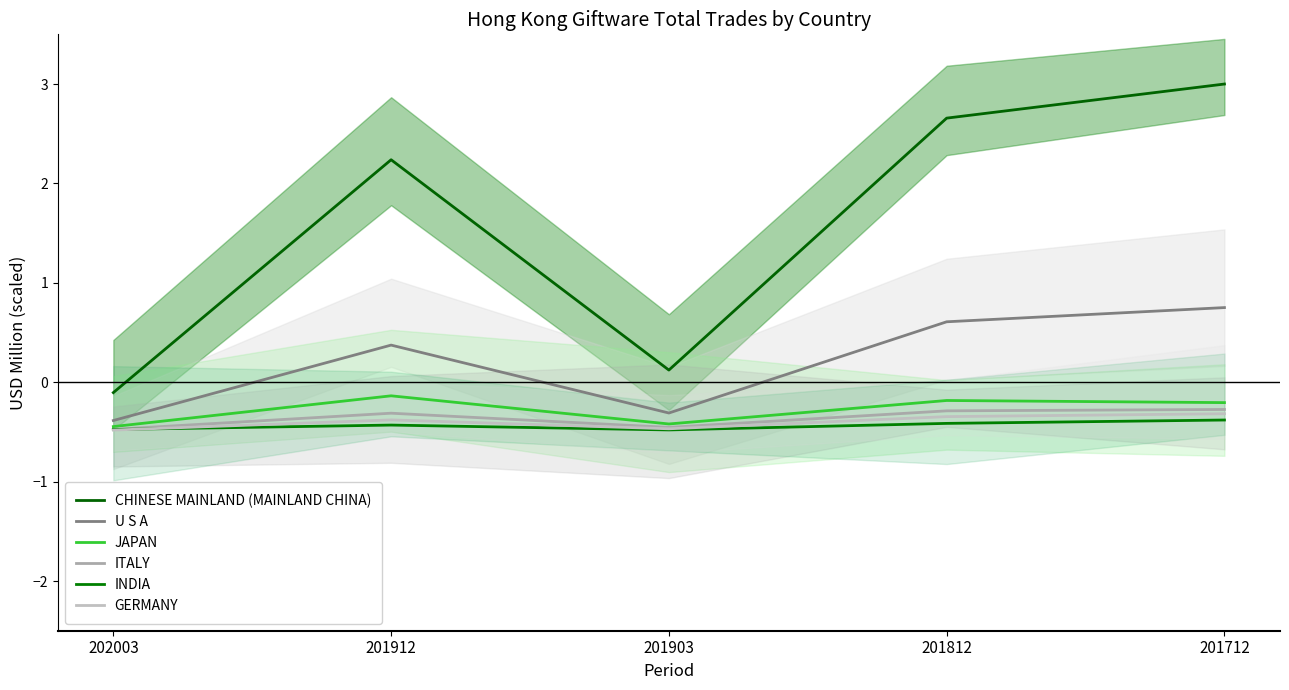

What is the value of the GERMANY point at the 2nd from the left?

-0.4